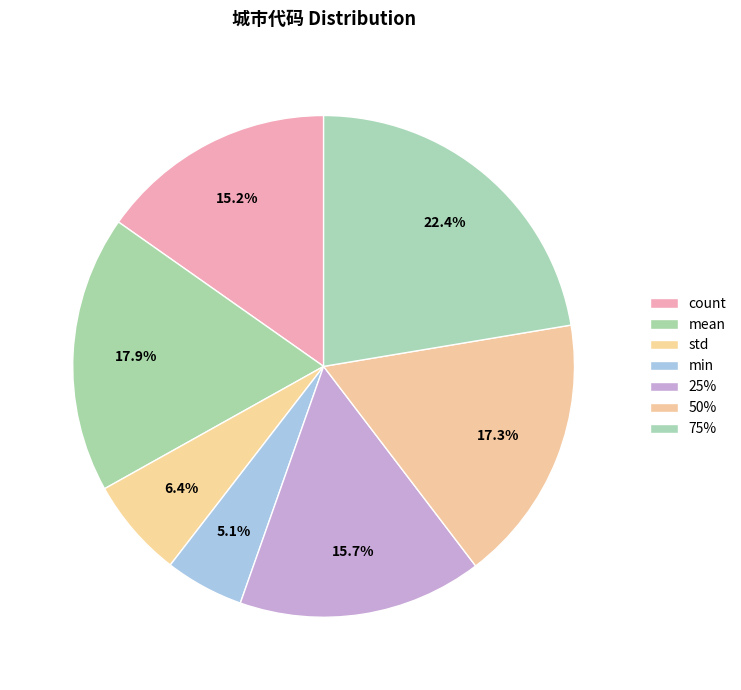

How many slices are in this pie chart?

7